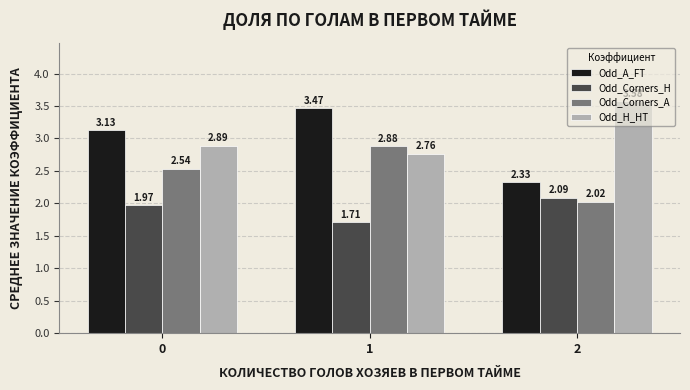

What is the sum of the Odd_H_HT values at 0 and 2?

6.5